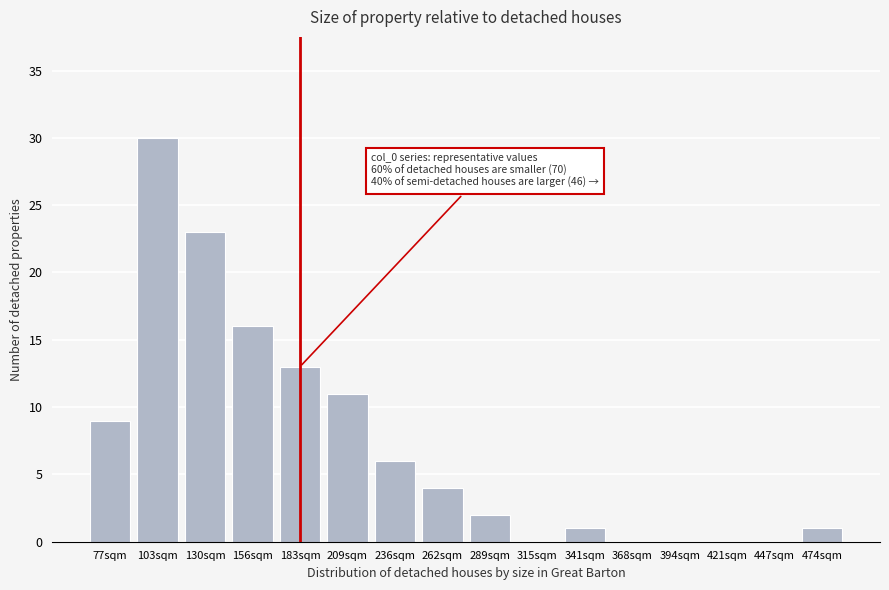

Reading left to right, extract all data points from this chart.

77sqm=9	103sqm=30	130sqm=23	156sqm=16	183sqm=13	209sqm=11	236sqm=6	262sqm=4	289sqm=2	315sqm=0	341sqm=1	368sqm=0	394sqm=0	421sqm=0	447sqm=0	474sqm=1